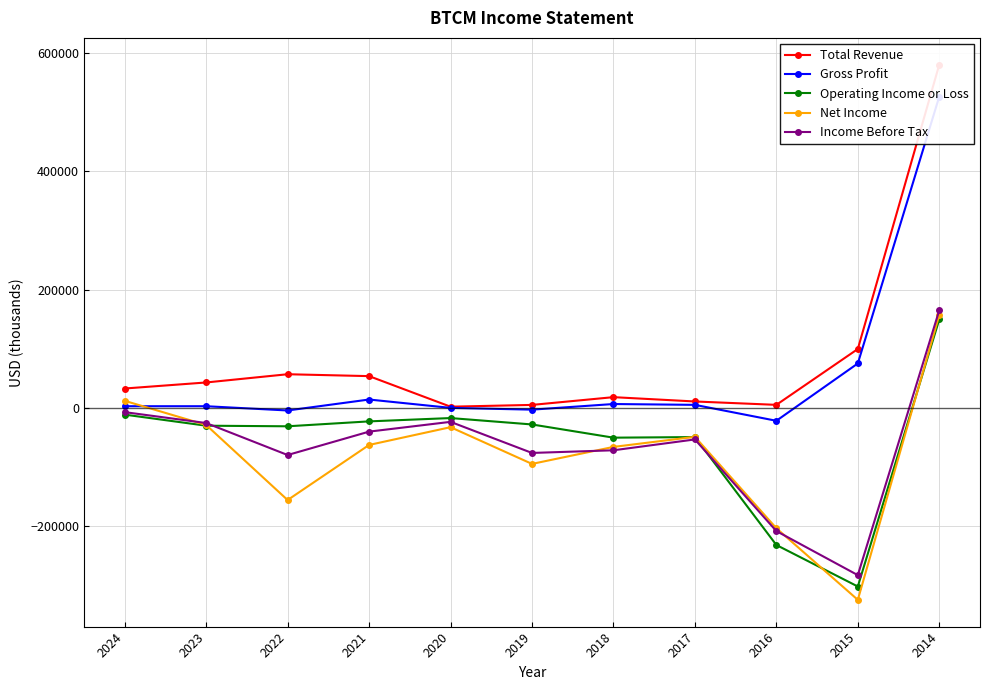

List the series in order of their peak value, lowest first.

Operating Income or Loss, Net Income, Income Before Tax, Gross Profit, Total Revenue